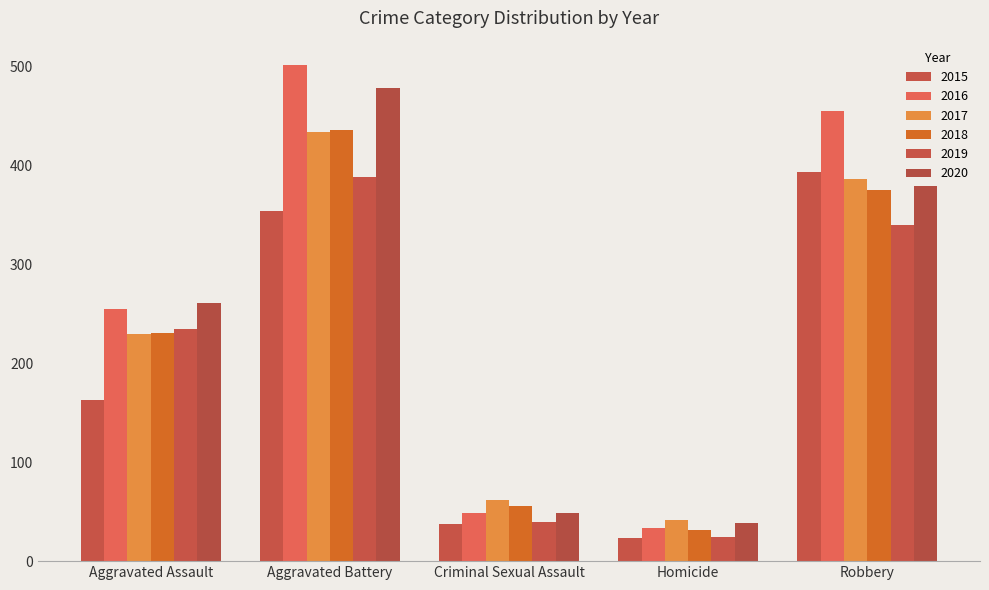

Where does the 2017 series first go above 230?

Aggravated Battery